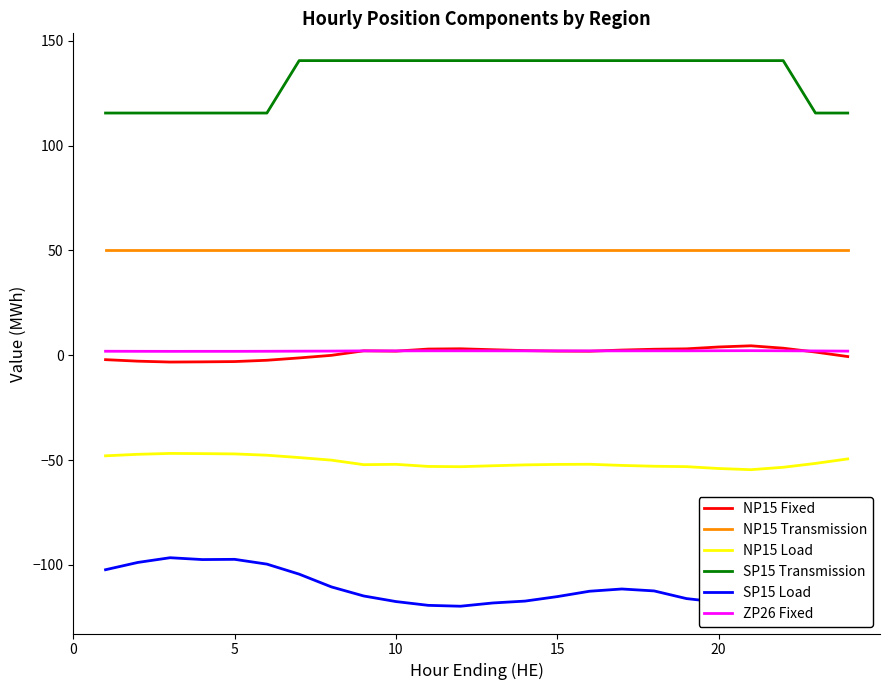

True or false: NP15 Load and NP15 Transmission cross at least once.

False